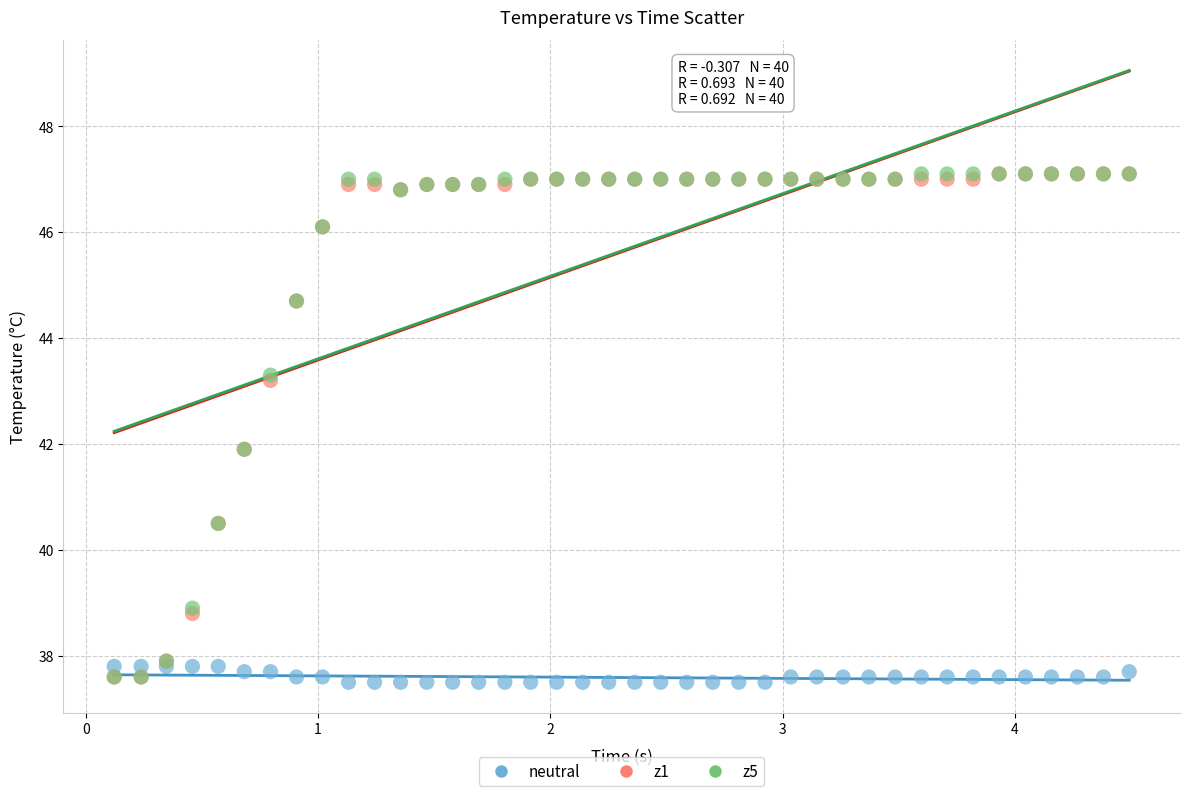

What are all the series names shown in the legend?

neutral, z1, z5